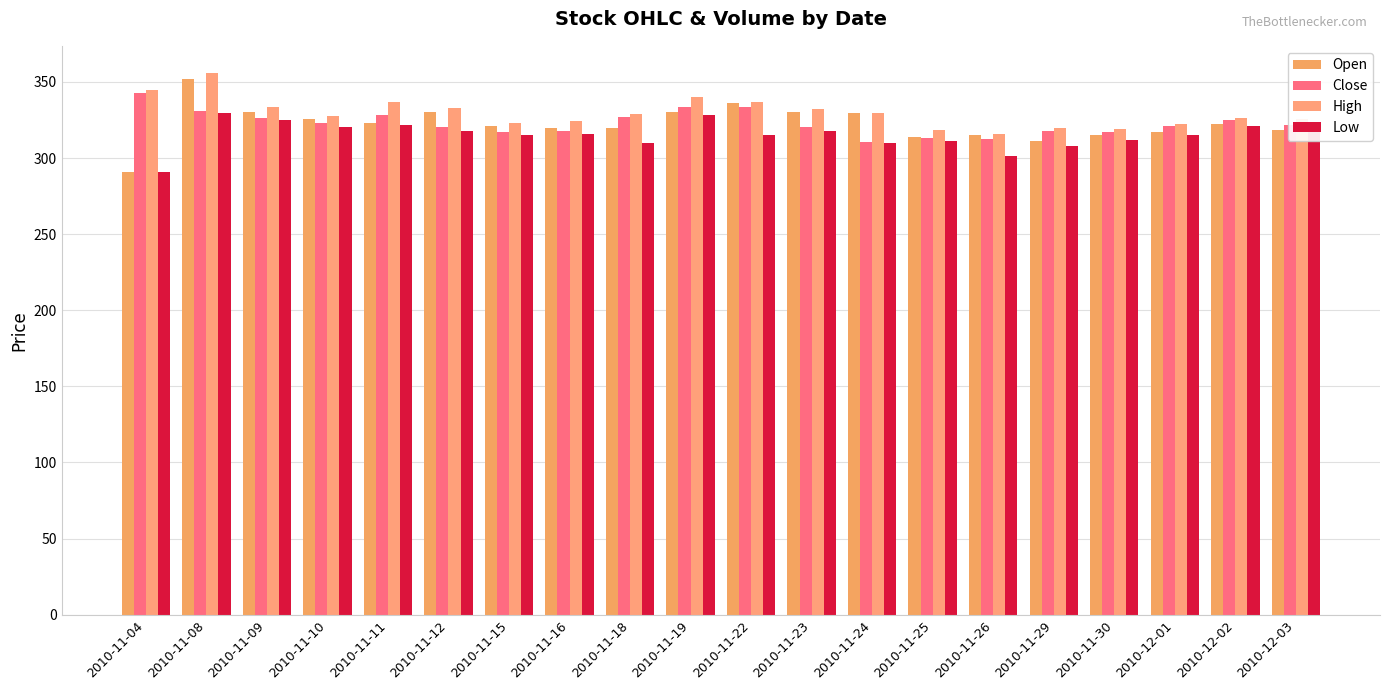

How many bars are there in total?

80